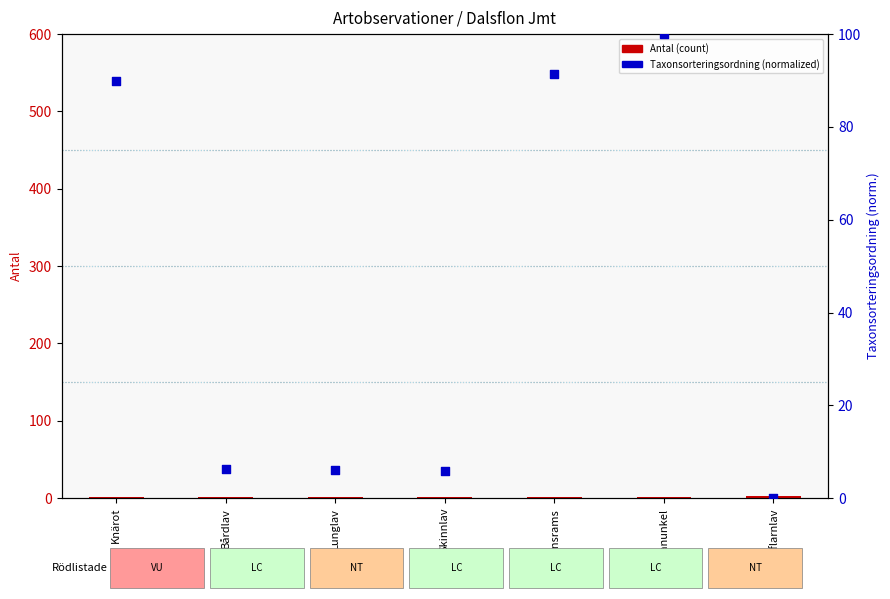

Which series contains the lowest Y value?

Taxonsorteringsordning (norm.)